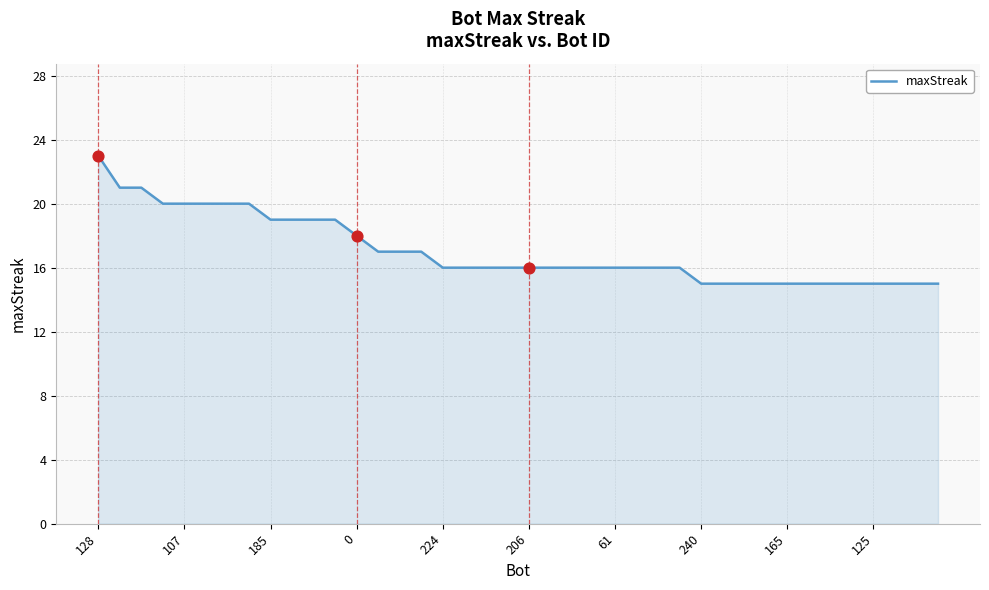

What is the greatest value displayed?

23